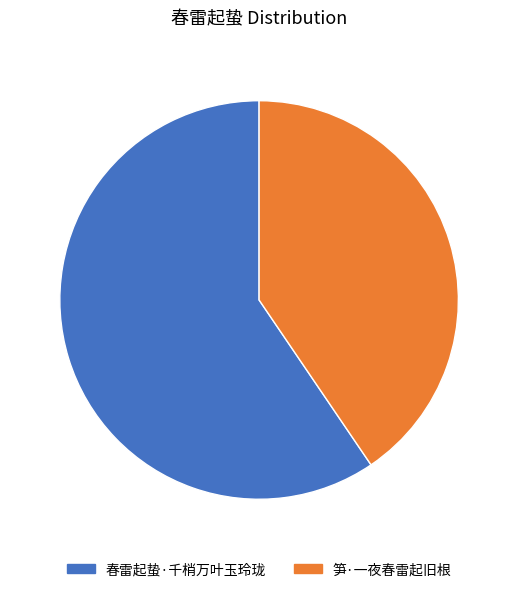

Which category accounts for the majority?

春雷起蛰·千梢万叶玉玲珑